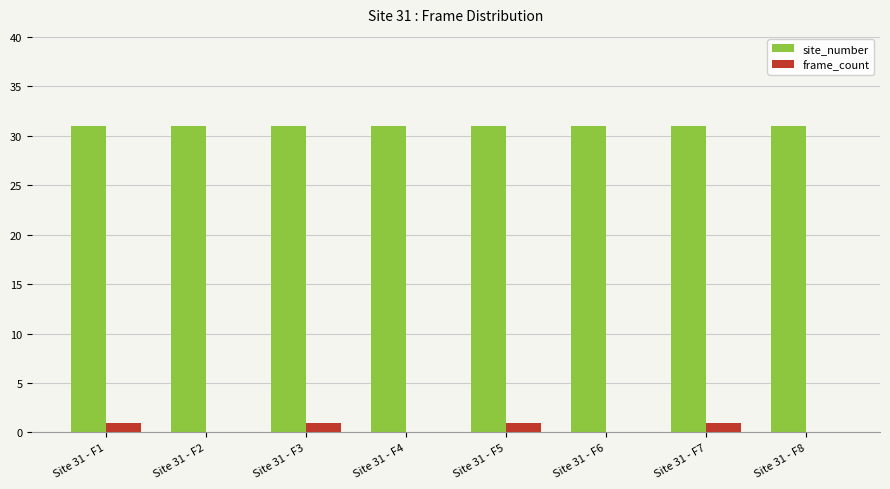

The site_number series shows 31 at Site 31 - F6. True or false?

True